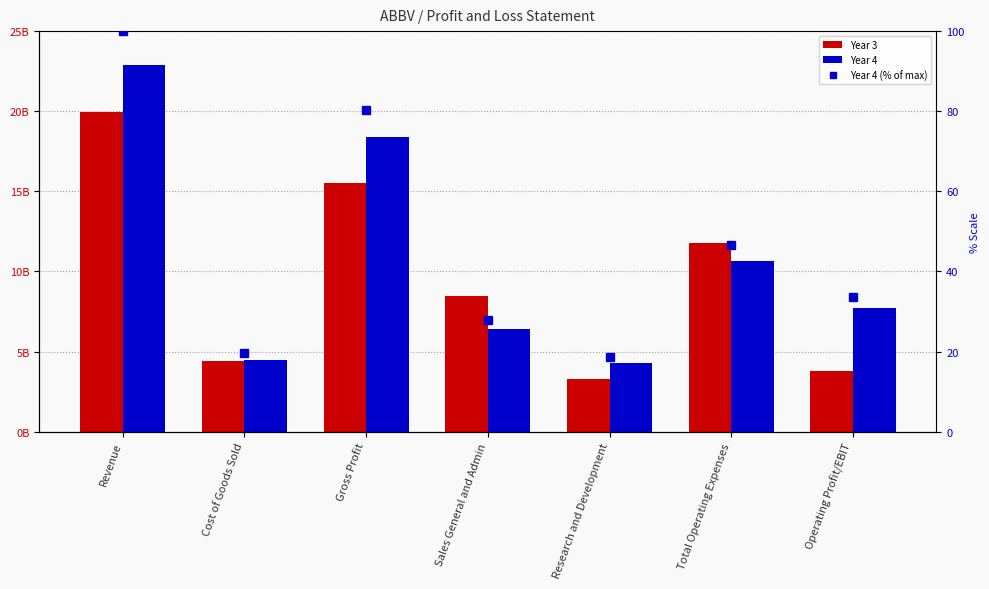

What is the maximum value for Year 3?

19960000000.0